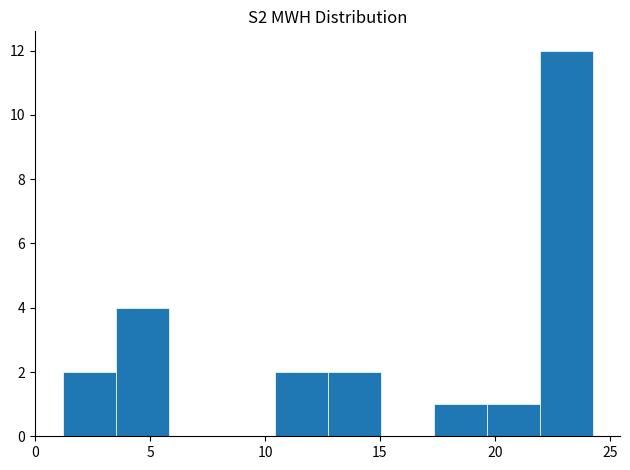

How tall is the bar that spans 17.5 to 19.5 on the x-axis? Neither the bar edges nor the heights are printed on the chart, so give them approximately, as read against the axes.

1